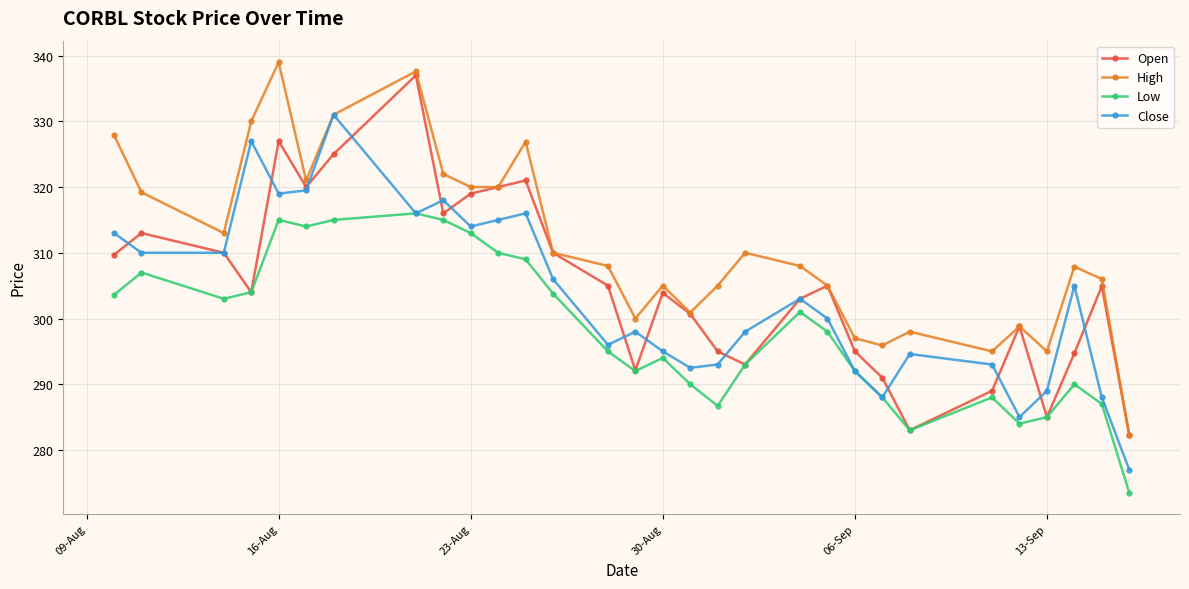

What is the smallest value displayed?

273.5